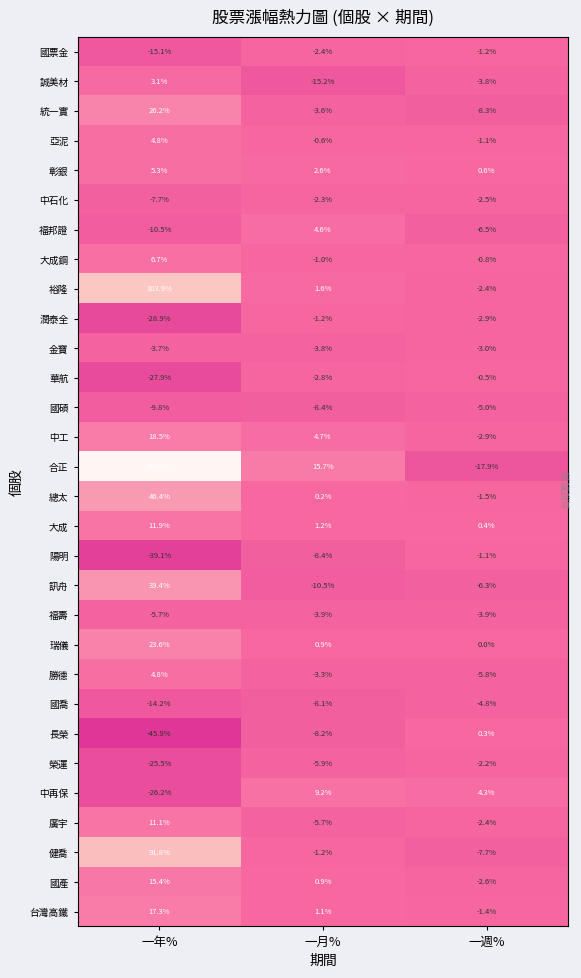

How many categories are shown in the chart?

3